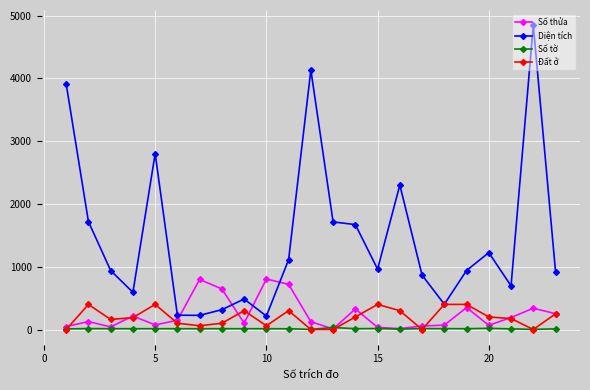

What are all the series names shown in the legend?

Số thửa, Diện tích, Số tờ, Đất ở